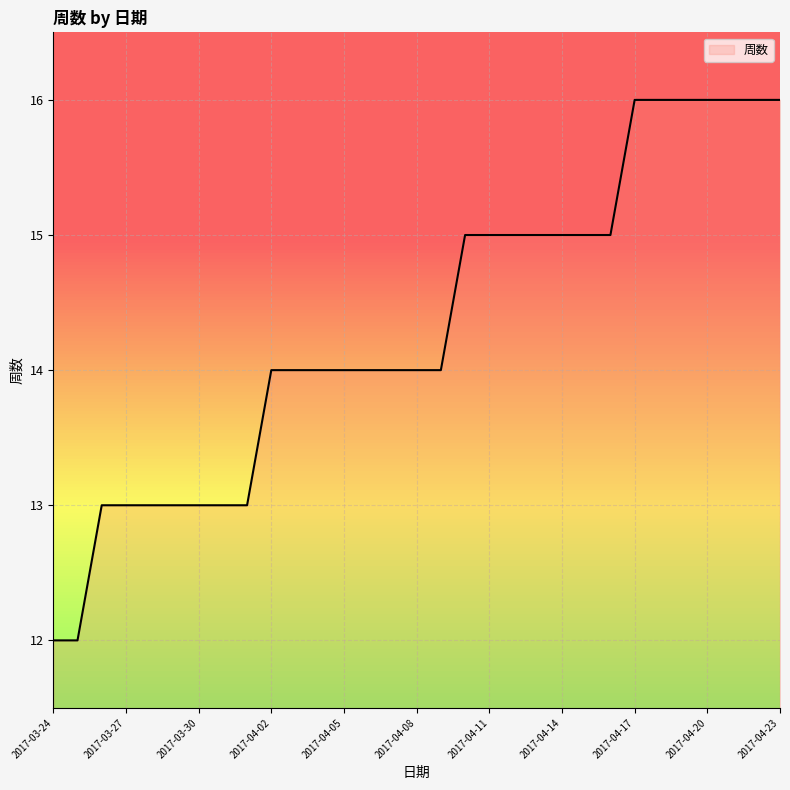

What is the minimum value shown in the chart?

12